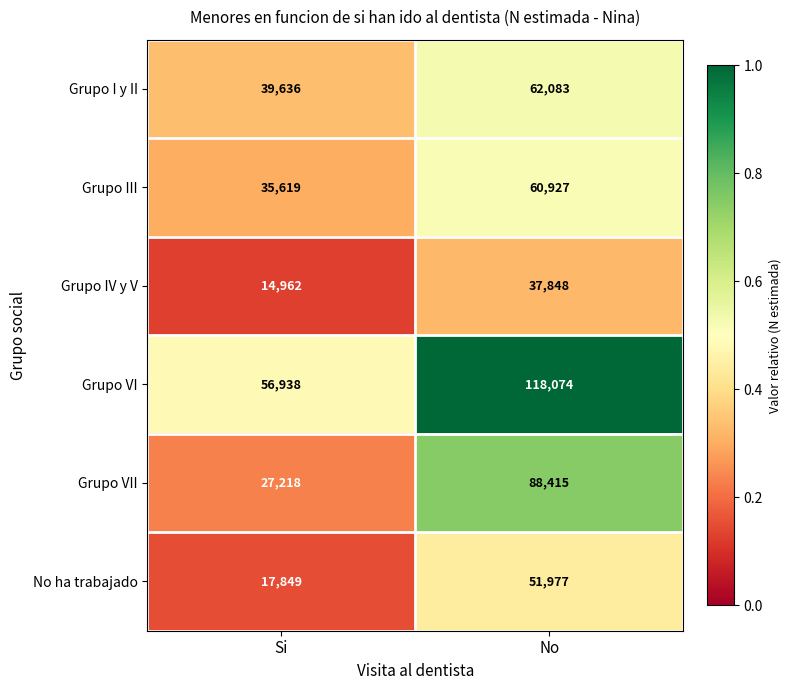

What is the spread (max minus min) of values at No?

80226